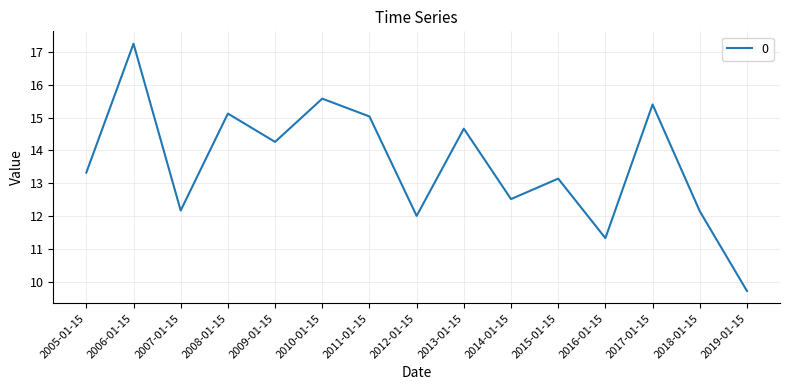

What position from the left is 2015-01-15?

11